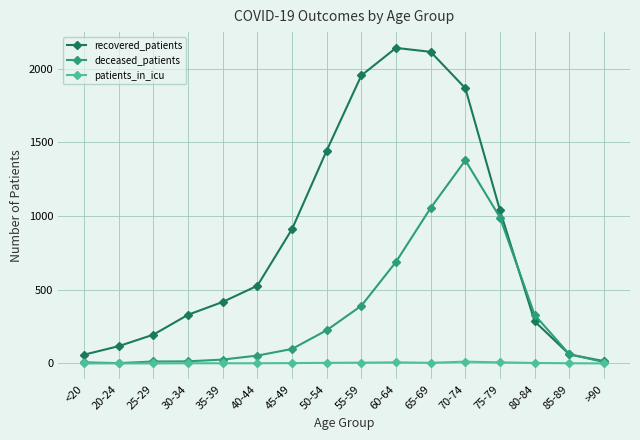

Which series has the largest range (max minus min)?

recovered_patients